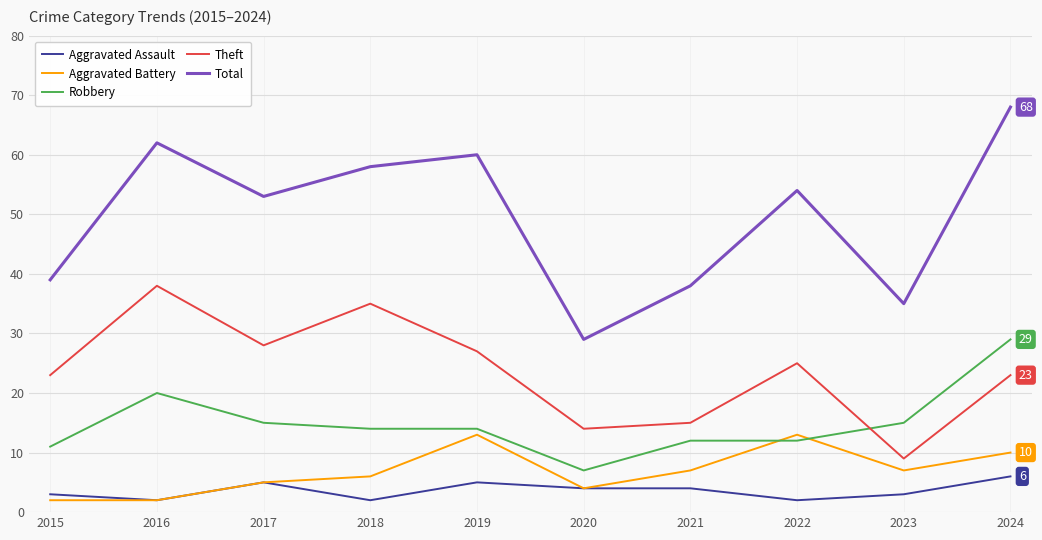

What is the sum of the Robbery values at 2017 and 2019?

29